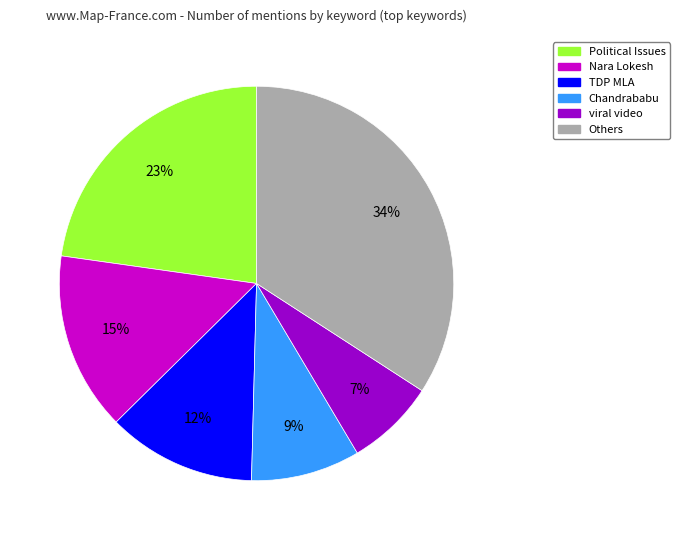

How many segments does this pie chart have?

6